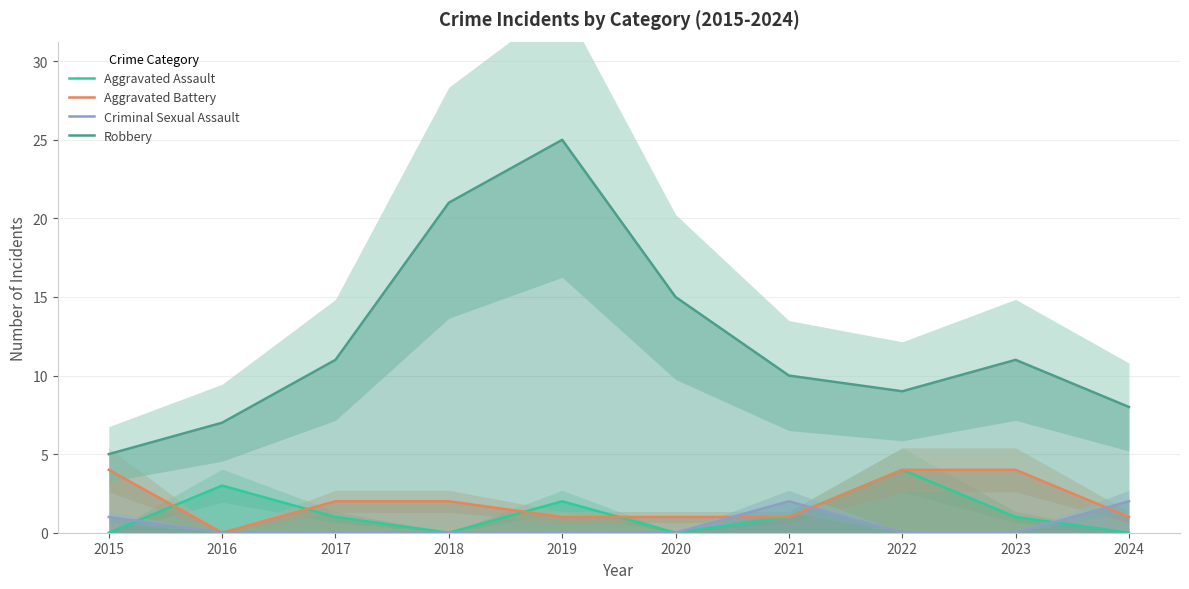

Reading left to right, extract all data points from this chart.

Aggravated Assault: 2015=0	2016=3	2017=1	2018=0	2019=2	2020=0	2021=1	2022=4	2023=1	2024=0
Aggravated Battery: 2015=4	2016=0	2017=2	2018=2	2019=1	2020=1	2021=1	2022=4	2023=4	2024=1
Criminal Sexual Assault: 2015=1	2016=0	2017=0	2018=0	2019=0	2020=0	2021=2	2022=0	2023=0	2024=2
Robbery: 2015=5	2016=7	2017=11	2018=21	2019=25	2020=15	2021=10	2022=9	2023=11	2024=8